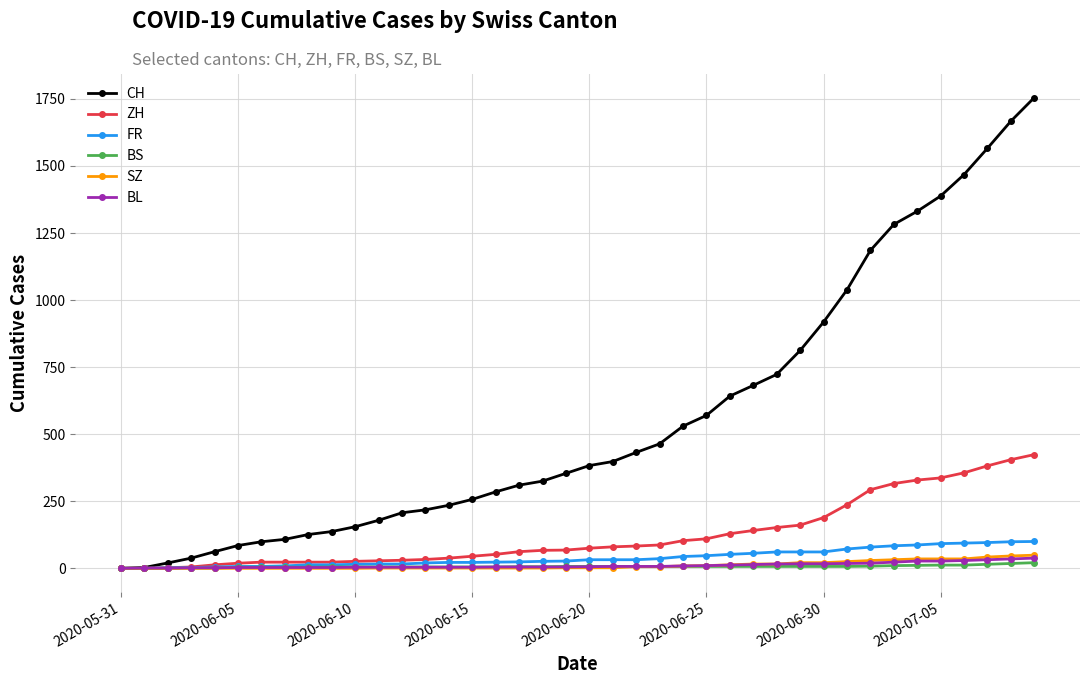

What is the highest value of the FR series?

100